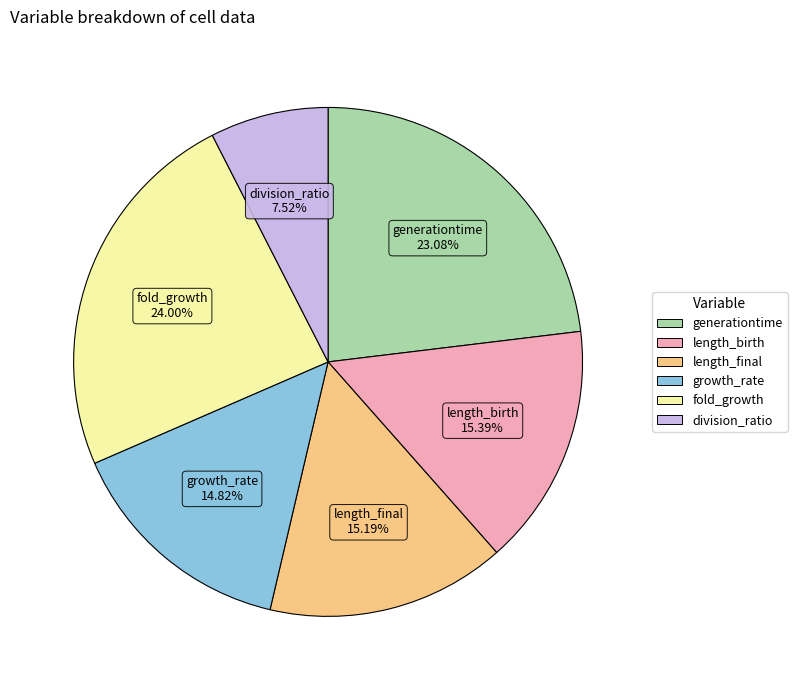

What is the smallest slice in the pie chart?

division_ratio